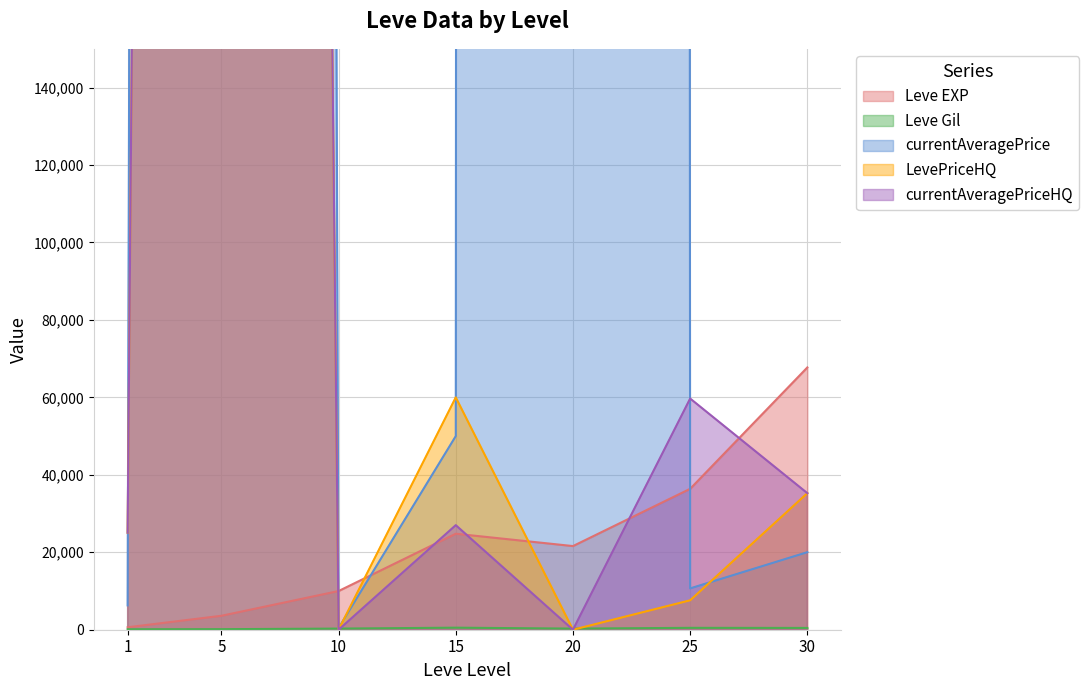

True or false: currentAveragePriceHQ has a value of 6853 at 1.

False